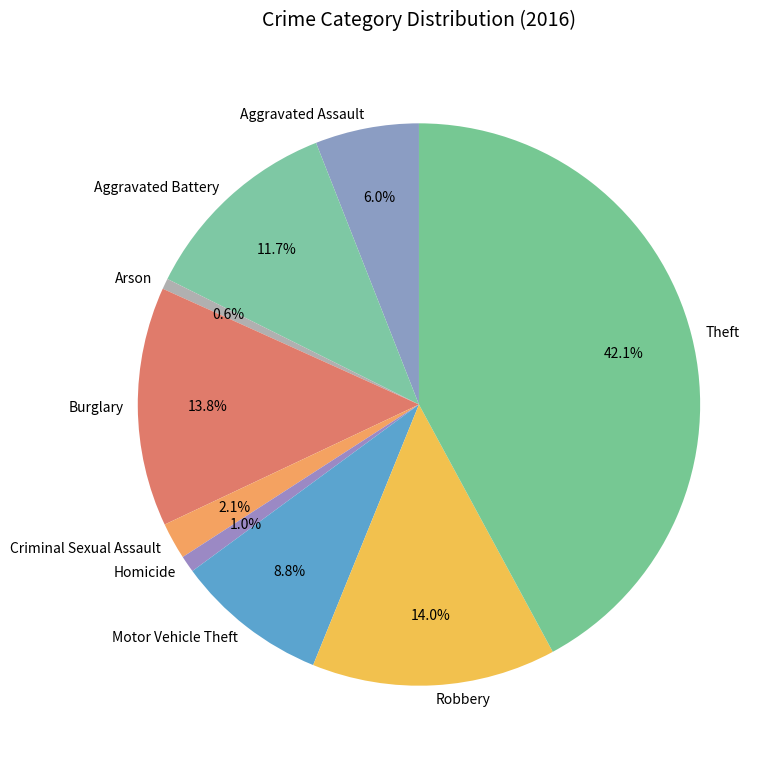

Is it true that Burglary is 14% of the pie?

True